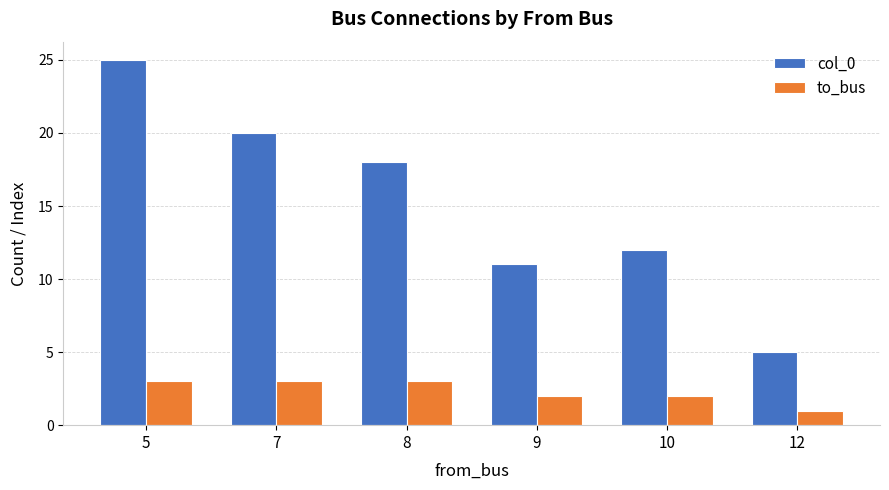

Which series has the largest range (max minus min)?

col_0